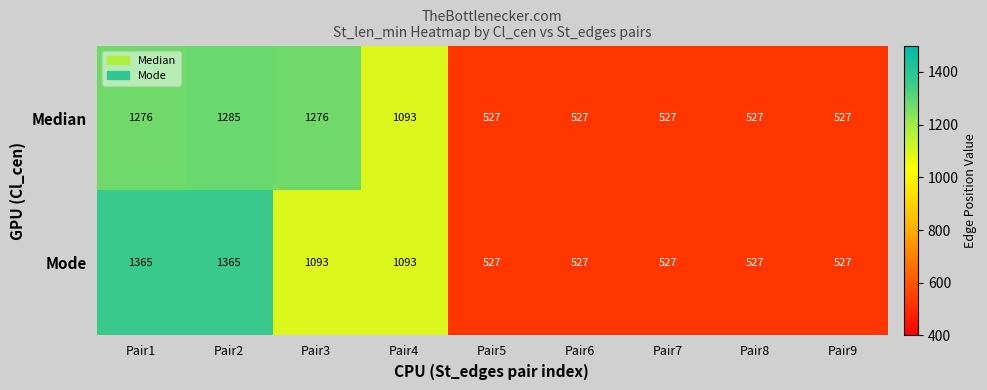

Count the Mode values in the range 527 to 1093.

7